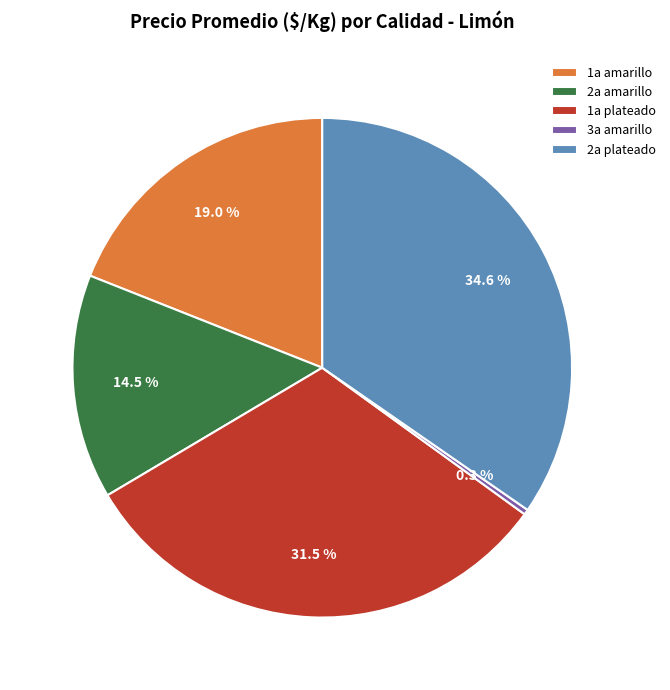

Which has a higher value, 2a plateado or 1a amarillo?

2a plateado